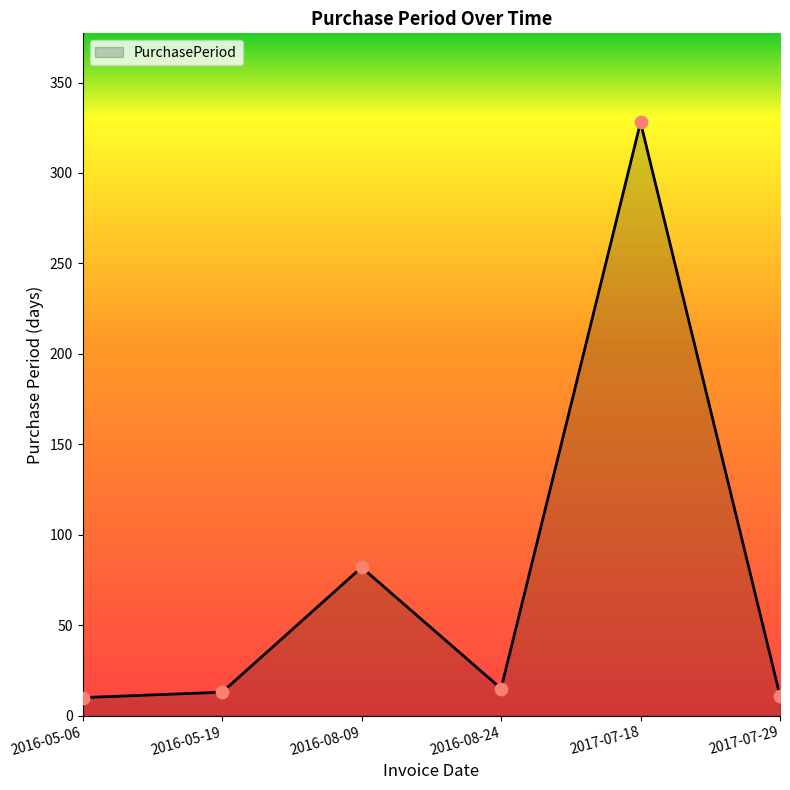

What is the change in value from 2016-08-09 to 2016-08-24?

-67